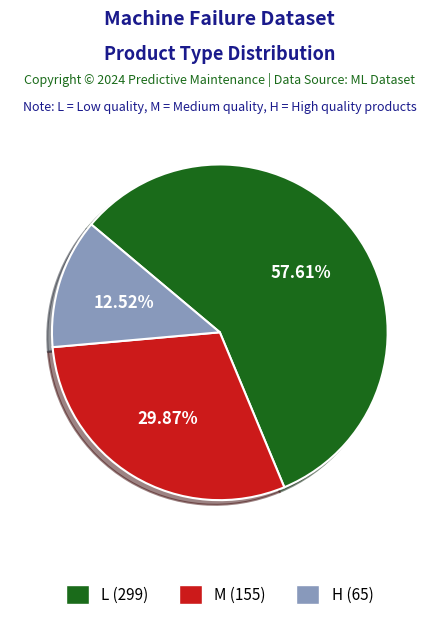

Which has a higher value, L or M?

L